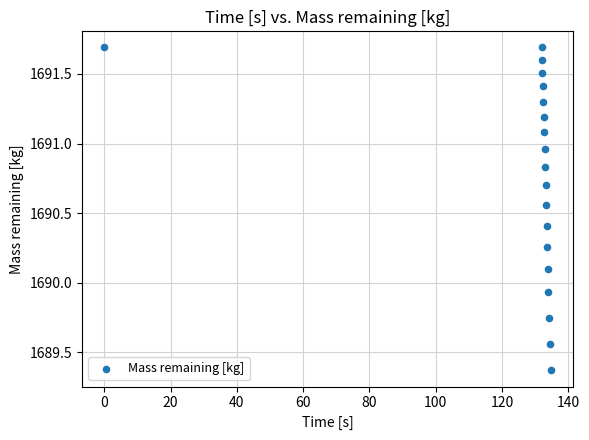

What is the range of Y values (max minus min)?

2.3